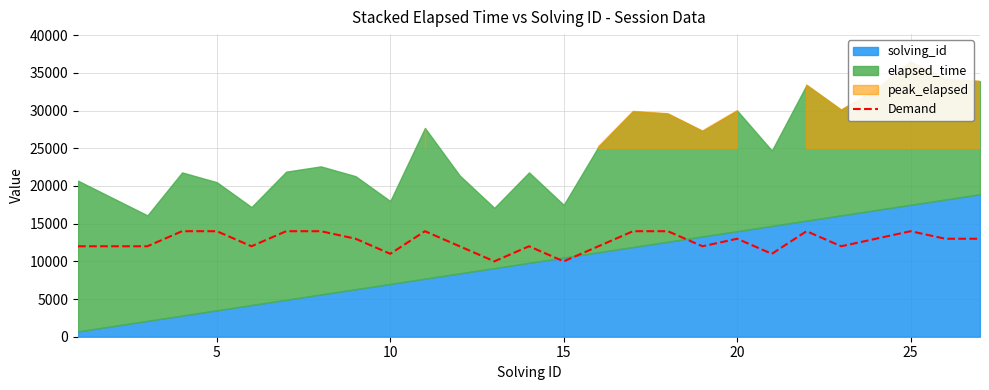

What is the maximum value for Demand?

14000